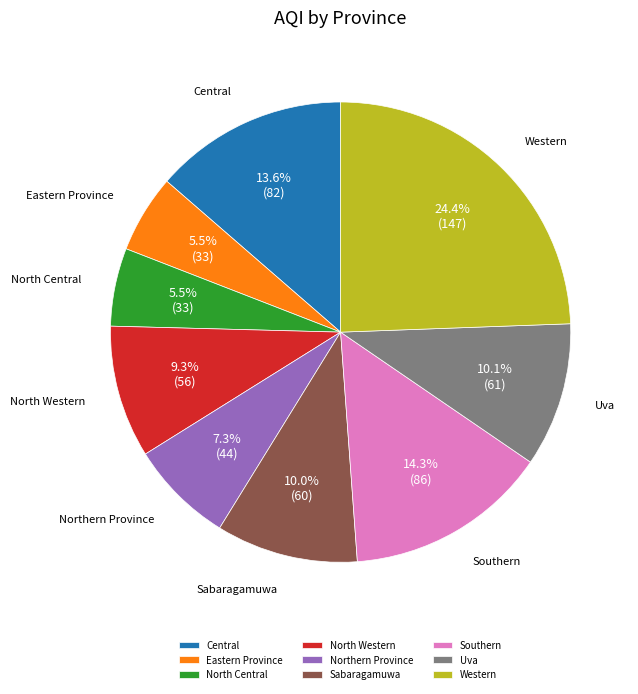

Is there a majority slice in this chart?

No